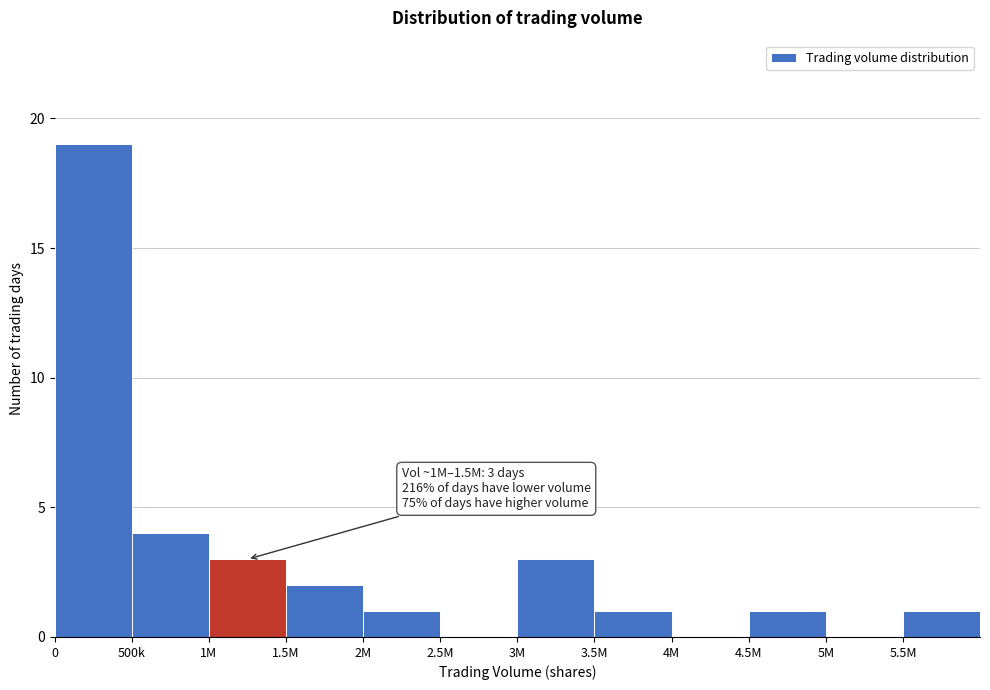

Reading right to left, extract all data points from this chart.

5.5M=1	5M=0	4.5M=1	4M=0	3.5M=1	3M=3	2.5M=0	2M=1	1.5M=2	1M=3	500k=4	0=19